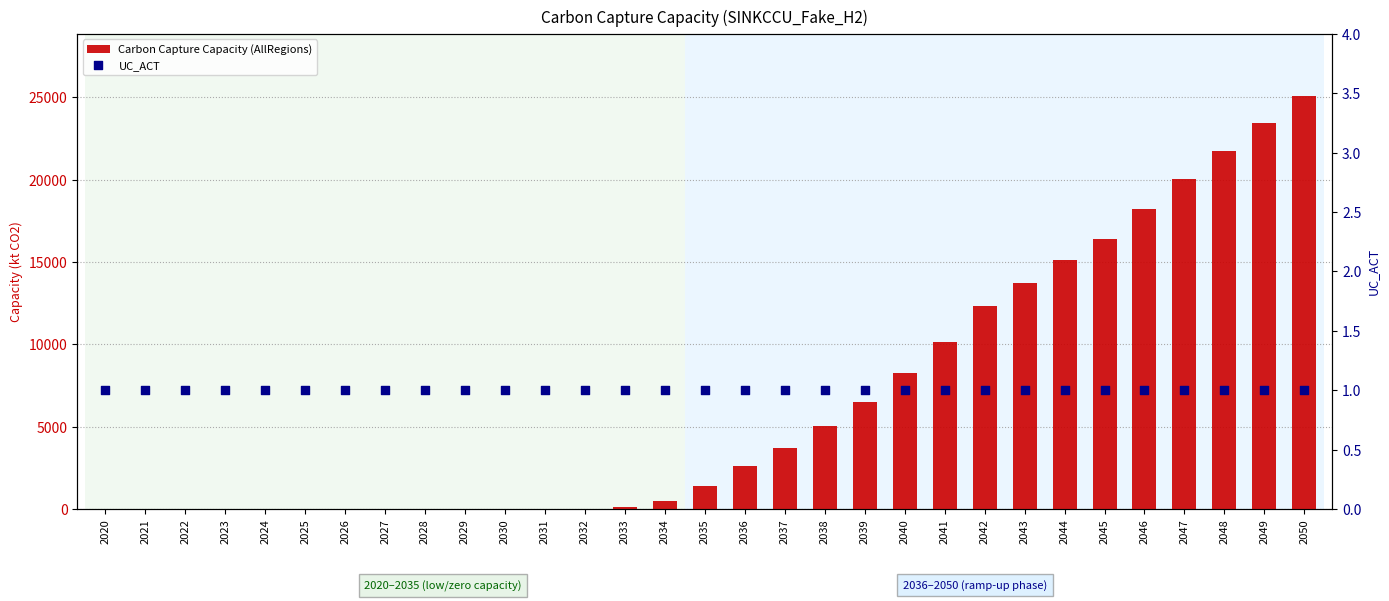

Which series has the largest Y range (max minus min)?

Carbon Capture Capacity (AllRegions)